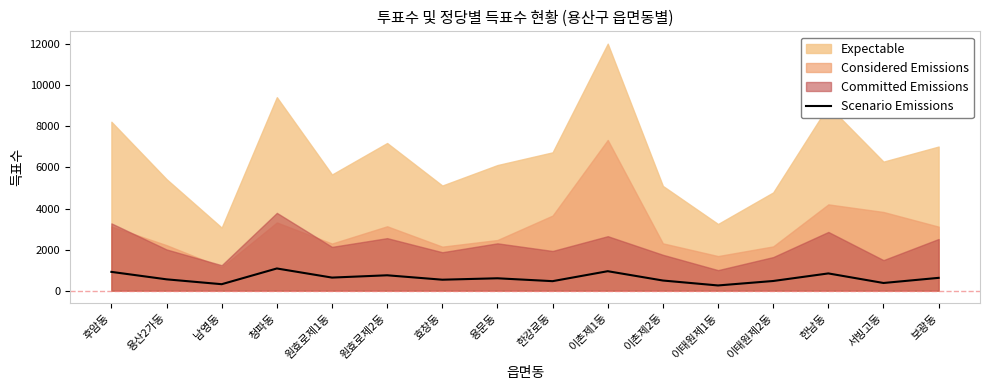

Count the number of categories in the chart.

16